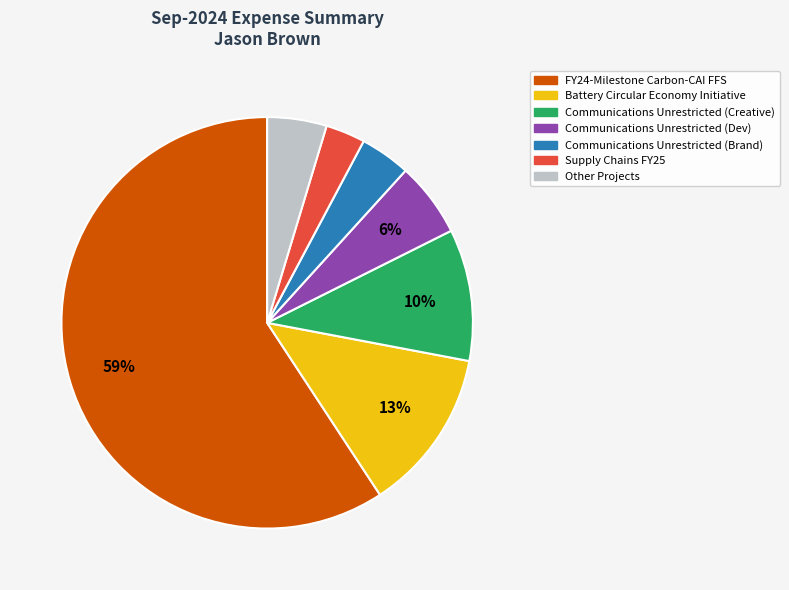

Does any single category account for the majority?

Yes